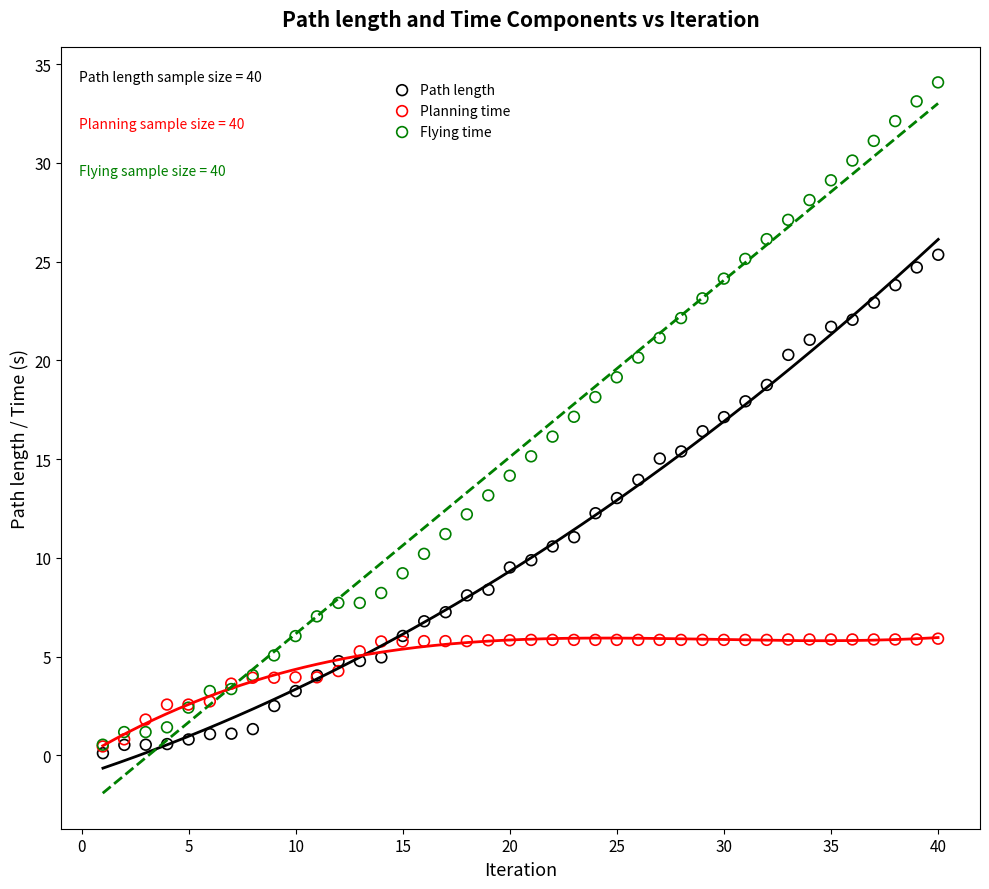

Which series has the widest spread of Y values?

Flying time